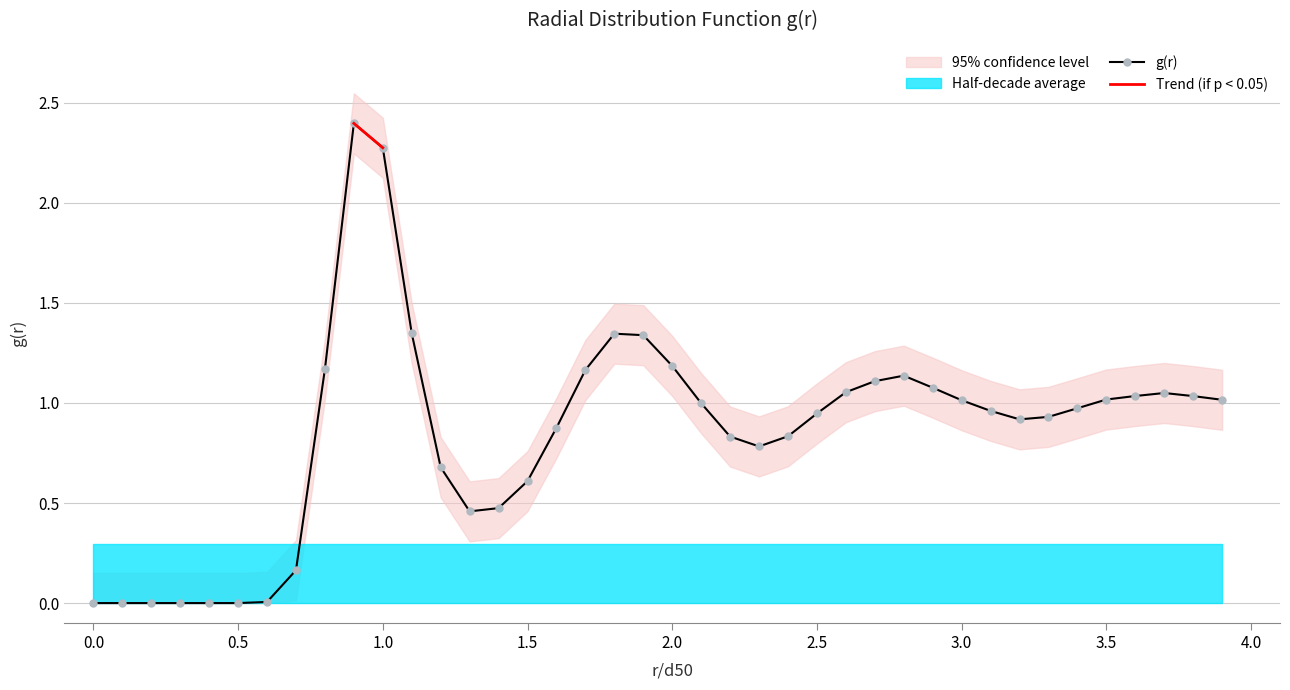

True or false: g(r) has more than 2 interior local peaks.

True